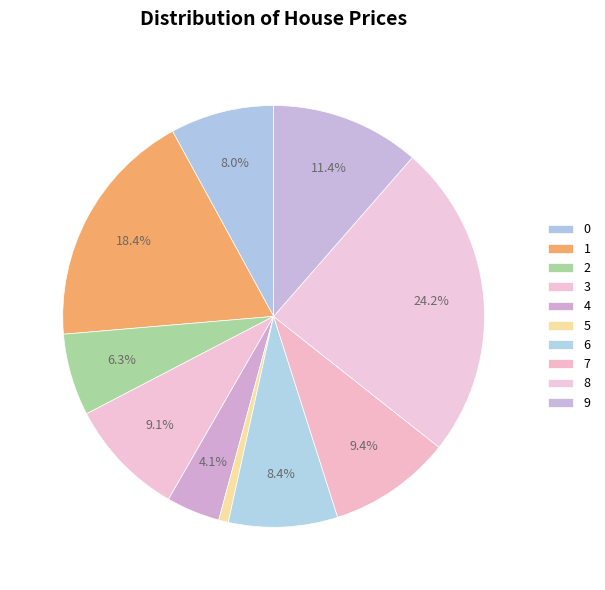

How many segments does this pie chart have?

10